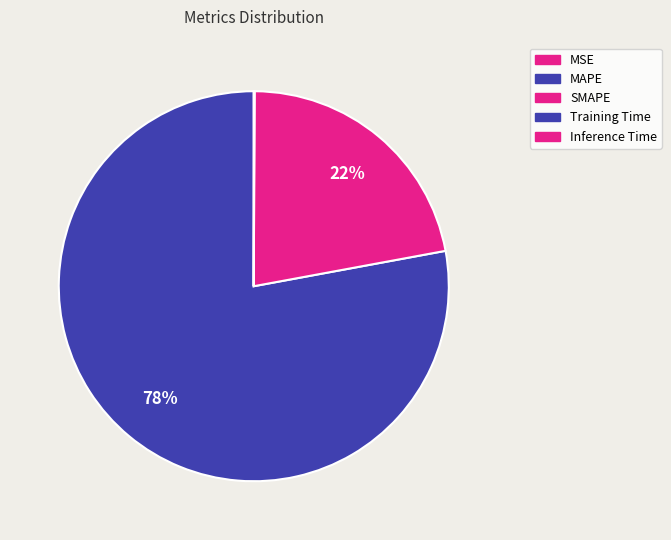

Which slice is the smallest?

MSE